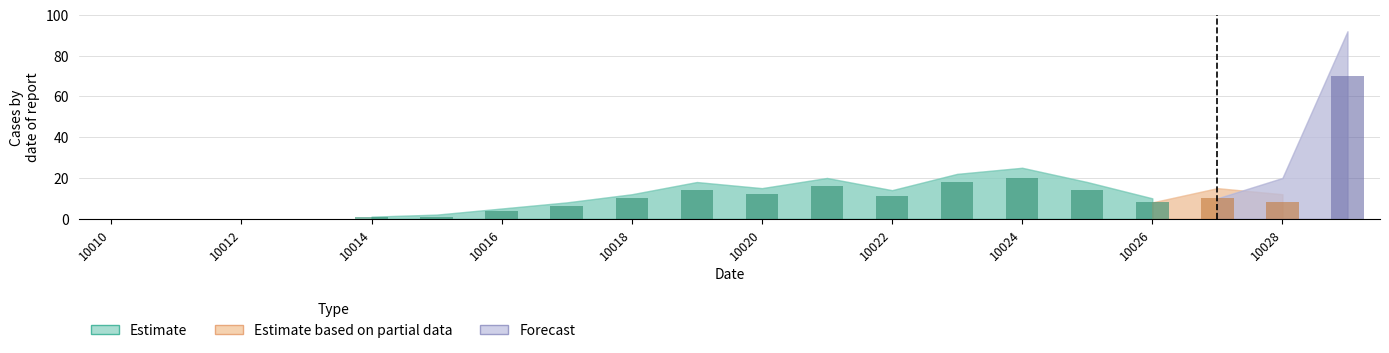

List the series in order of their peak value, highest first.

Forecast, Estimate, Estimate based on partial data